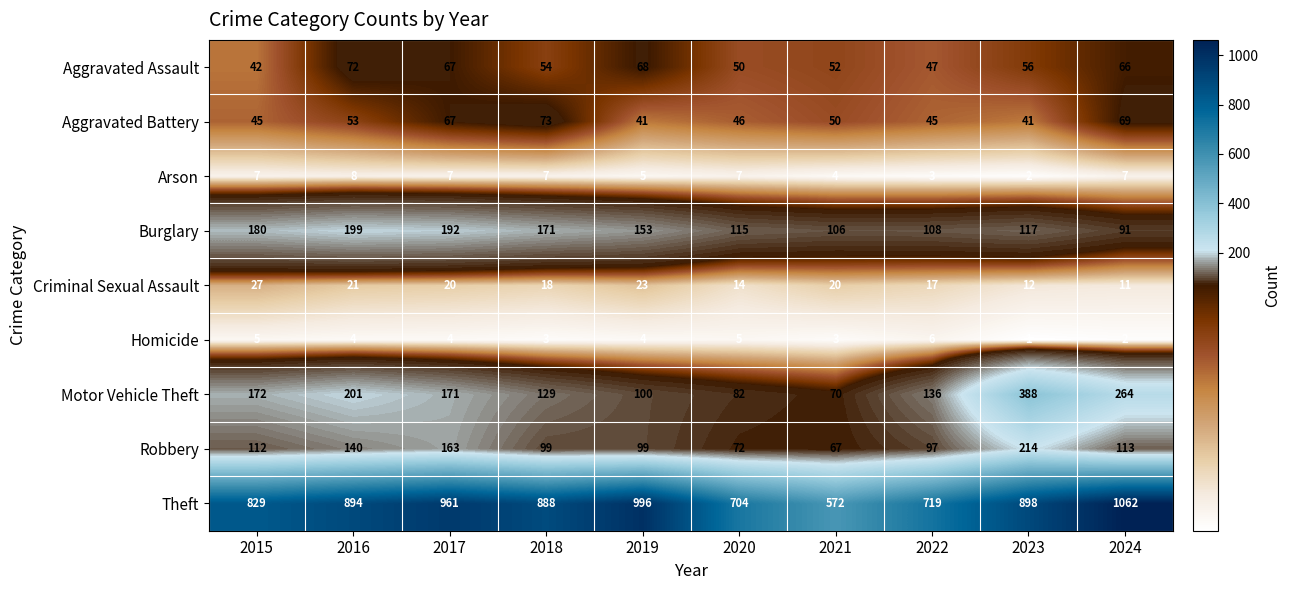

How many data points does each series have?

10